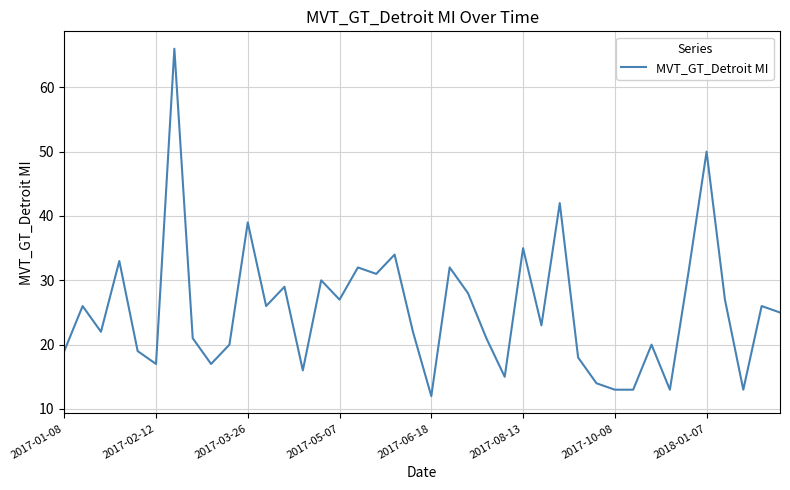

What is the minimum value shown in the chart?

12